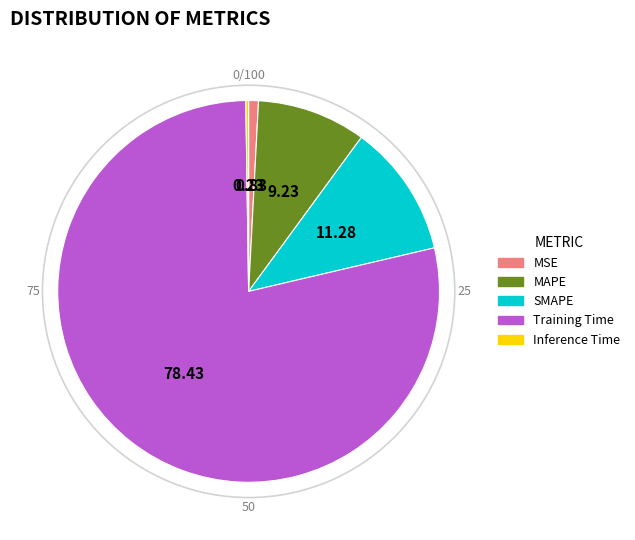

Which has a higher value, SMAPE or MAPE?

SMAPE